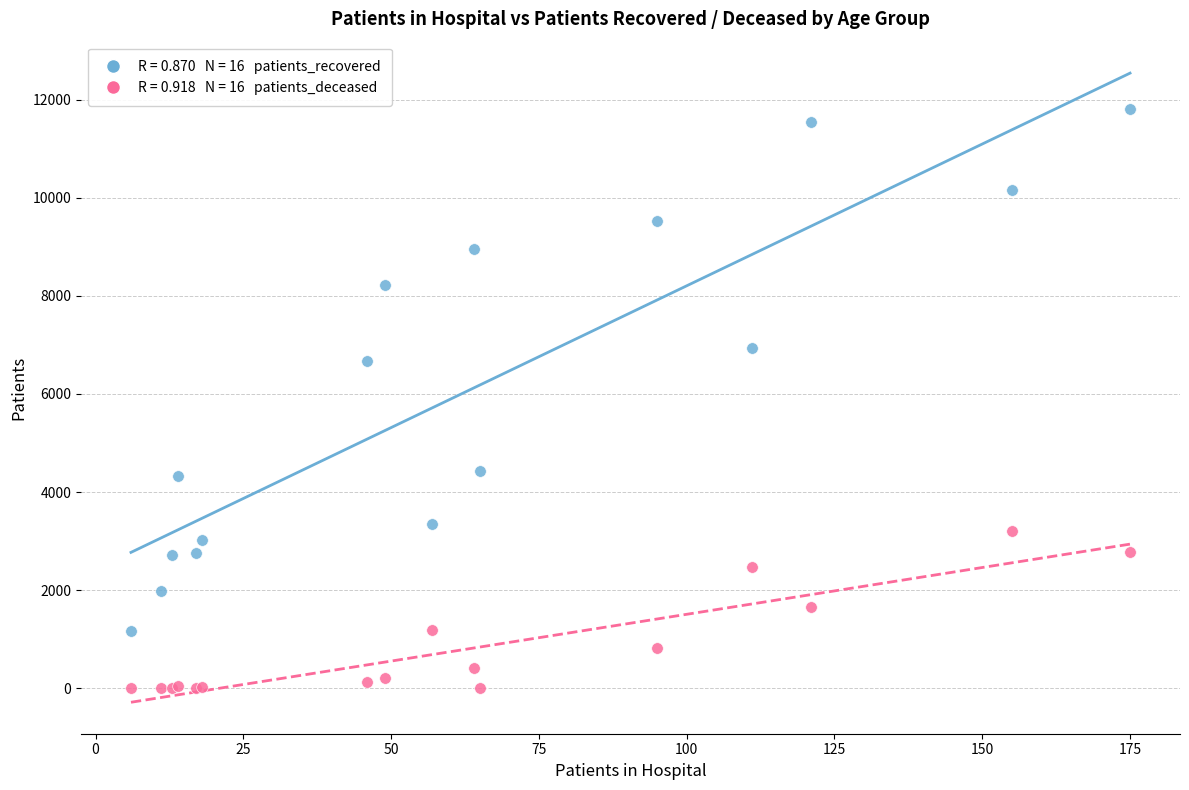

Across all series, what Y value is closest to 5903?

6667